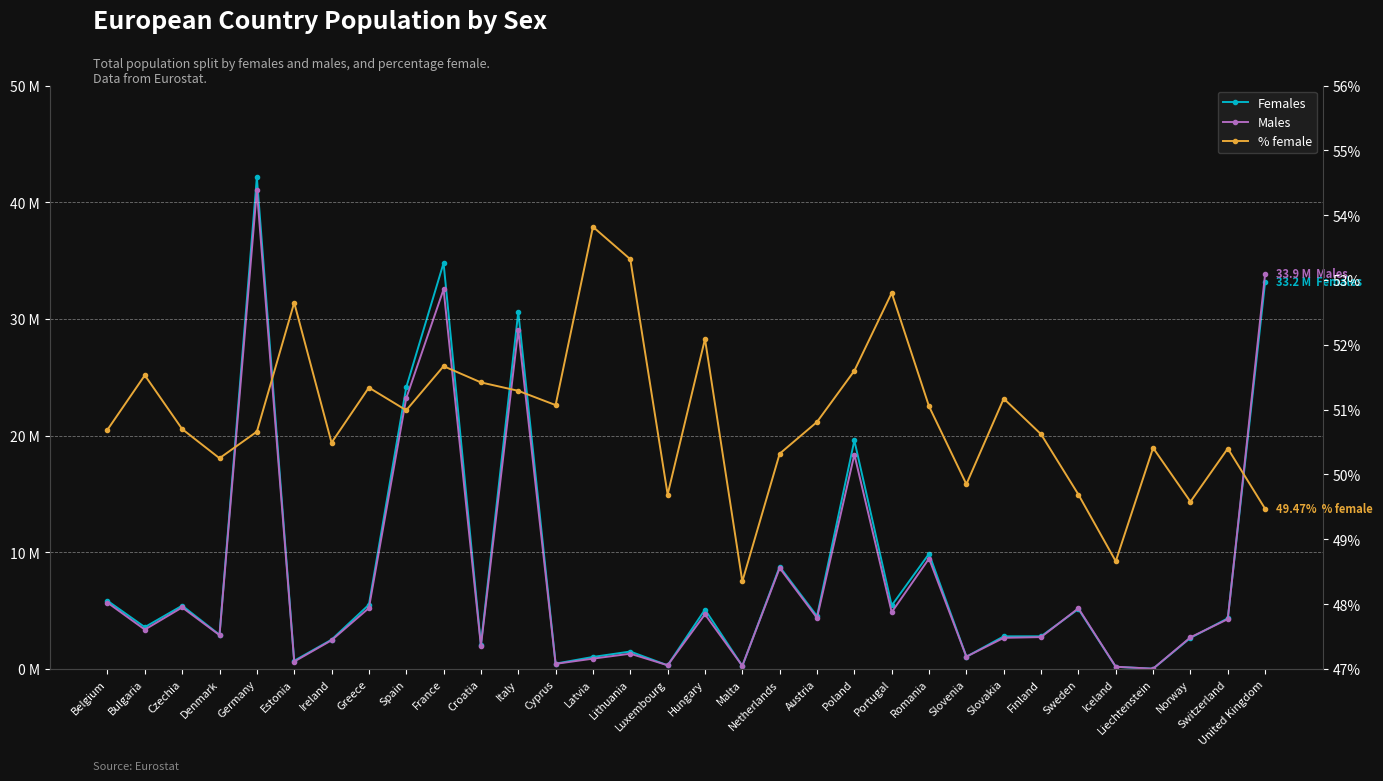

What is the total value across all series at Belgium?

11522490.7